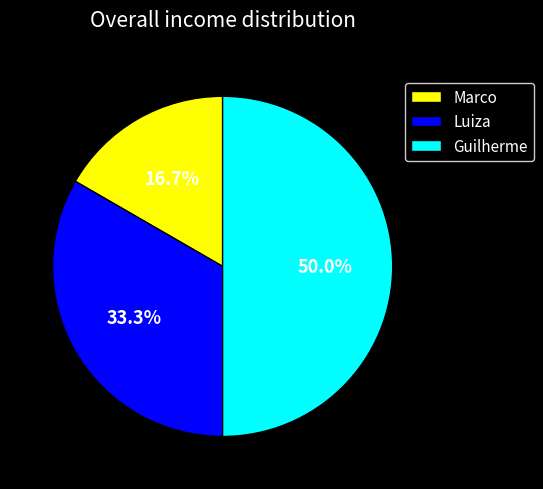

Is it true that Luiza is 33% of the pie?

True